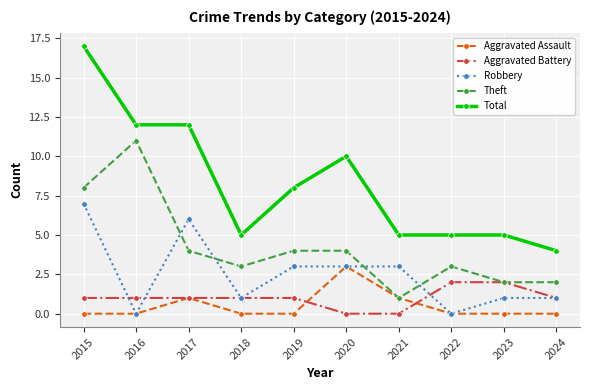

Which series has the largest range (max minus min)?

Total